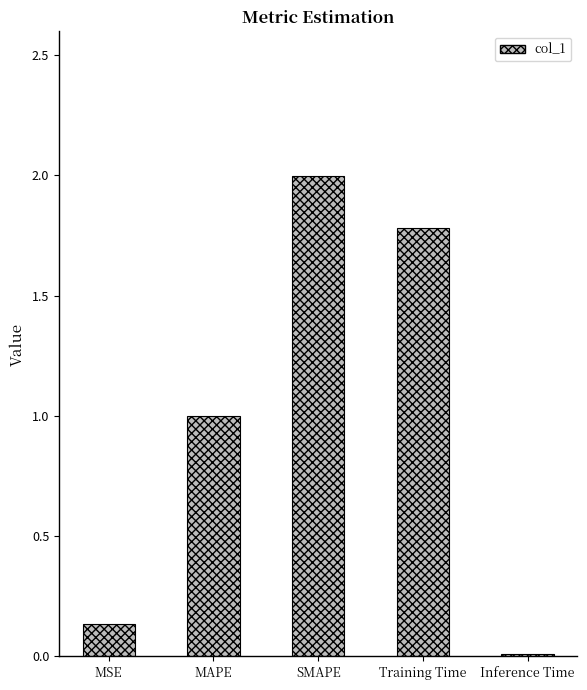

List the labels in order of value, largest first.

SMAPE, Training Time, MAPE, MSE, Inference Time